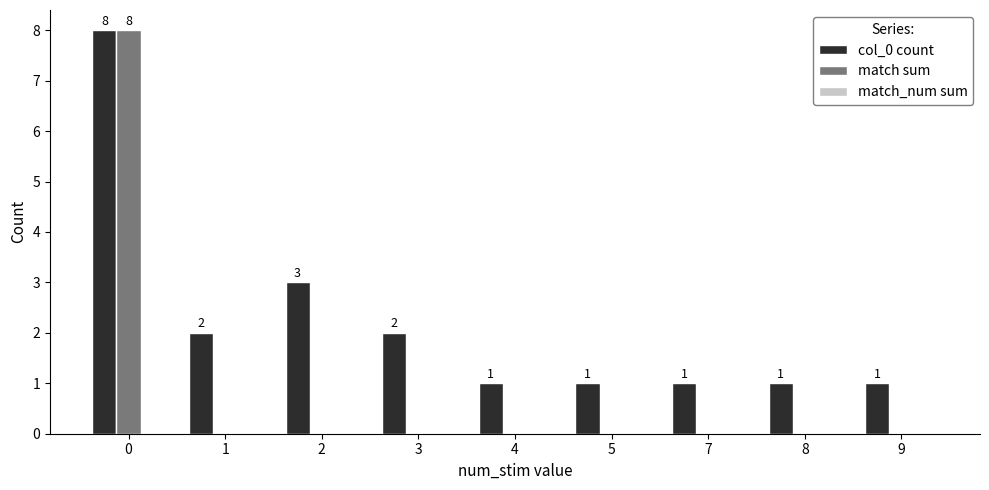

How many match sum values are between 0 and 1?

8